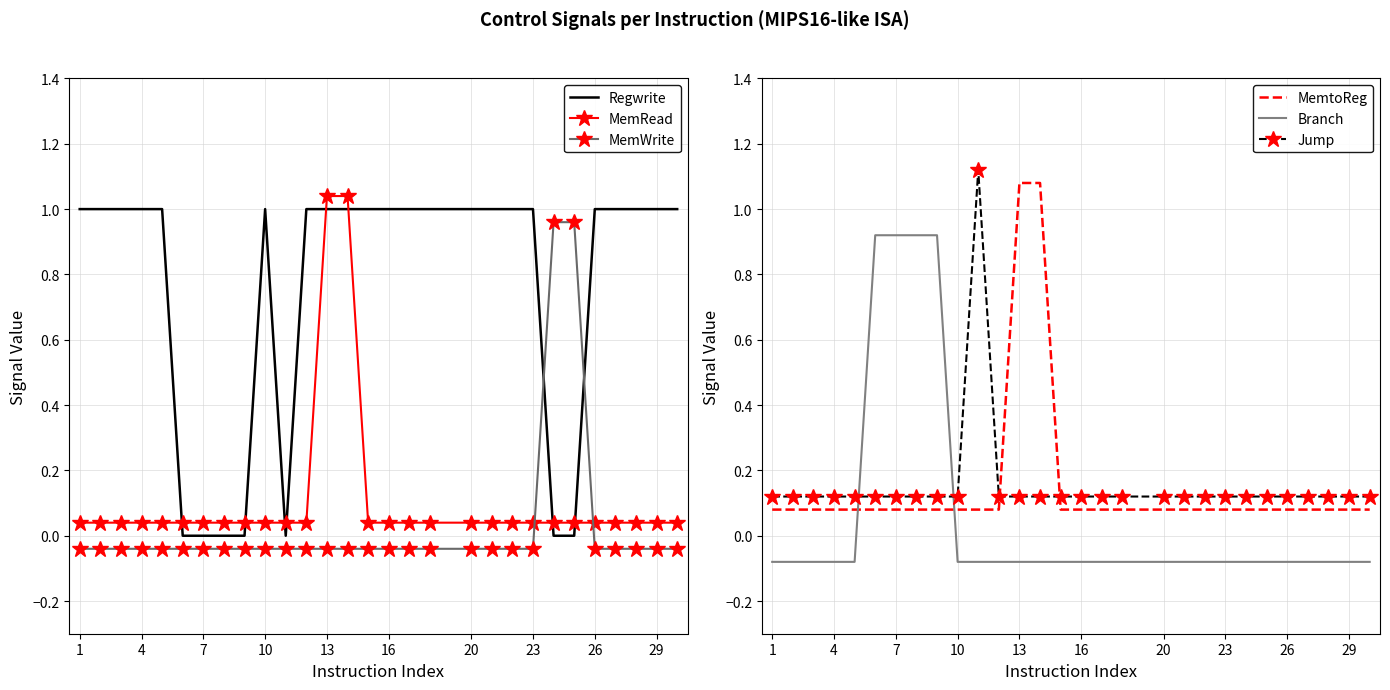

True or false: Branch has more than 0 interior local peaks.

False